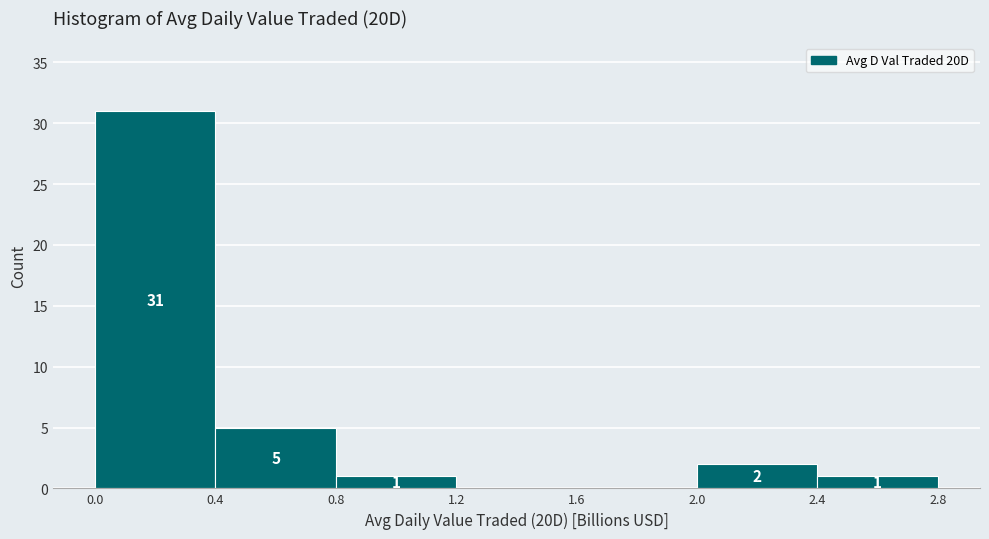

Over which range of the x-axis is the bar tallest?

0.0 to 0.4